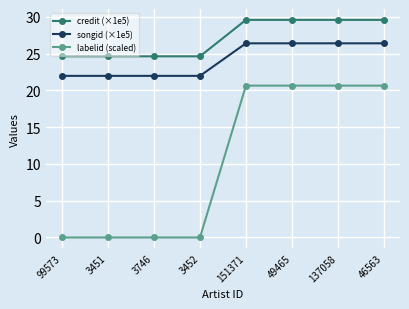

Which series has the largest range (max minus min)?

labelid (scaled)